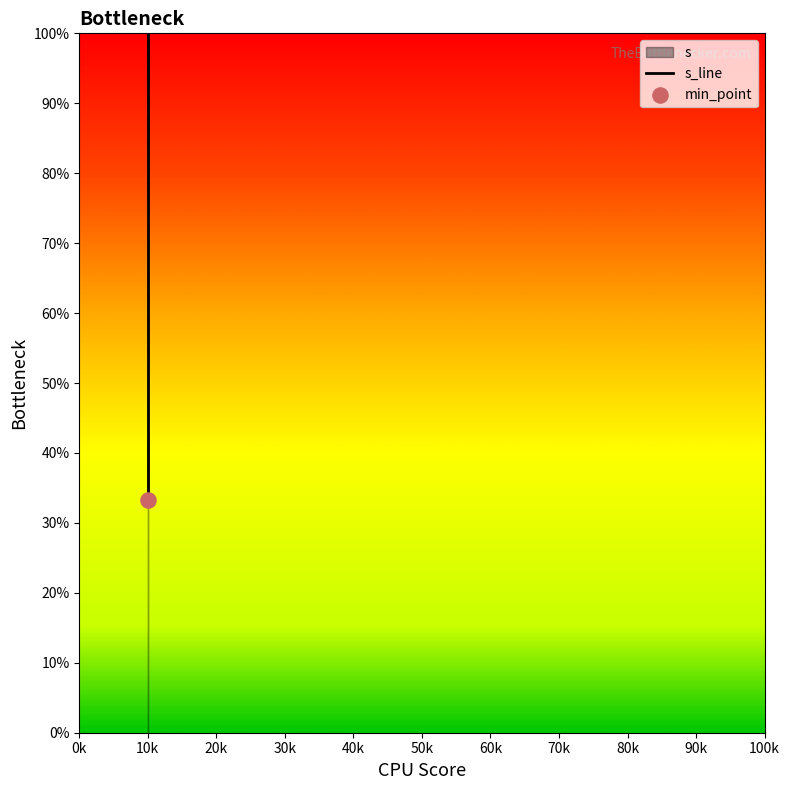

Which has a higher value, 10k or 10k?

10k